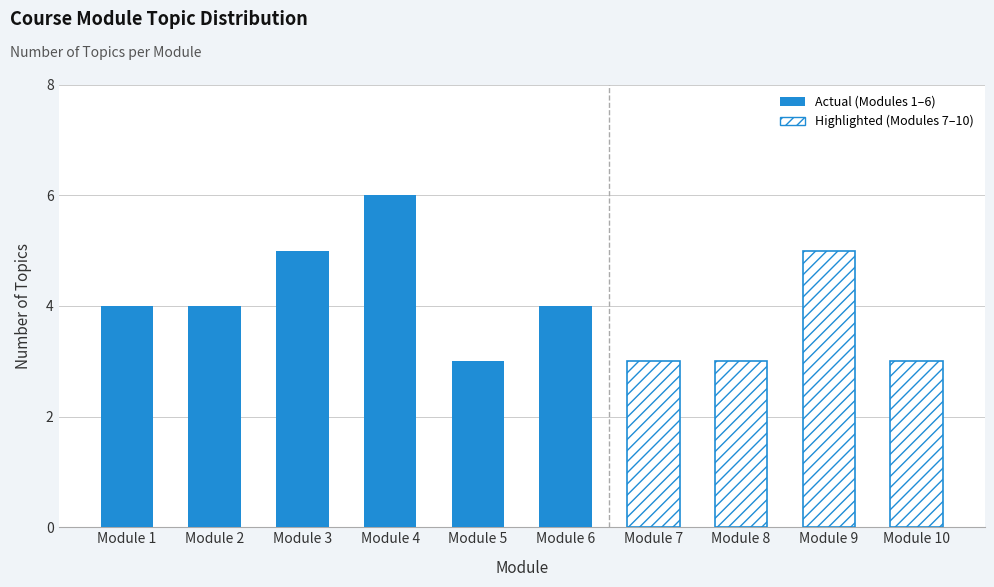

Read the value at Module 10.

3